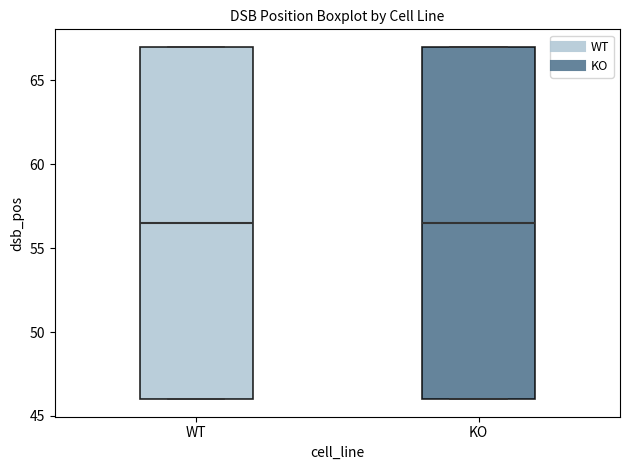

Reading left to right, read every box against the y-axis: the position of its median line, the range the box covers, and the ends of its whiskers. The values are not printed on the chart, so give them approximately, as read against the axis.

WT: median 56.5, box 46.0 to 67.0, whiskers 46.0 to 67.0
KO: median 56.5, box 46.0 to 67.0, whiskers 46.0 to 67.0